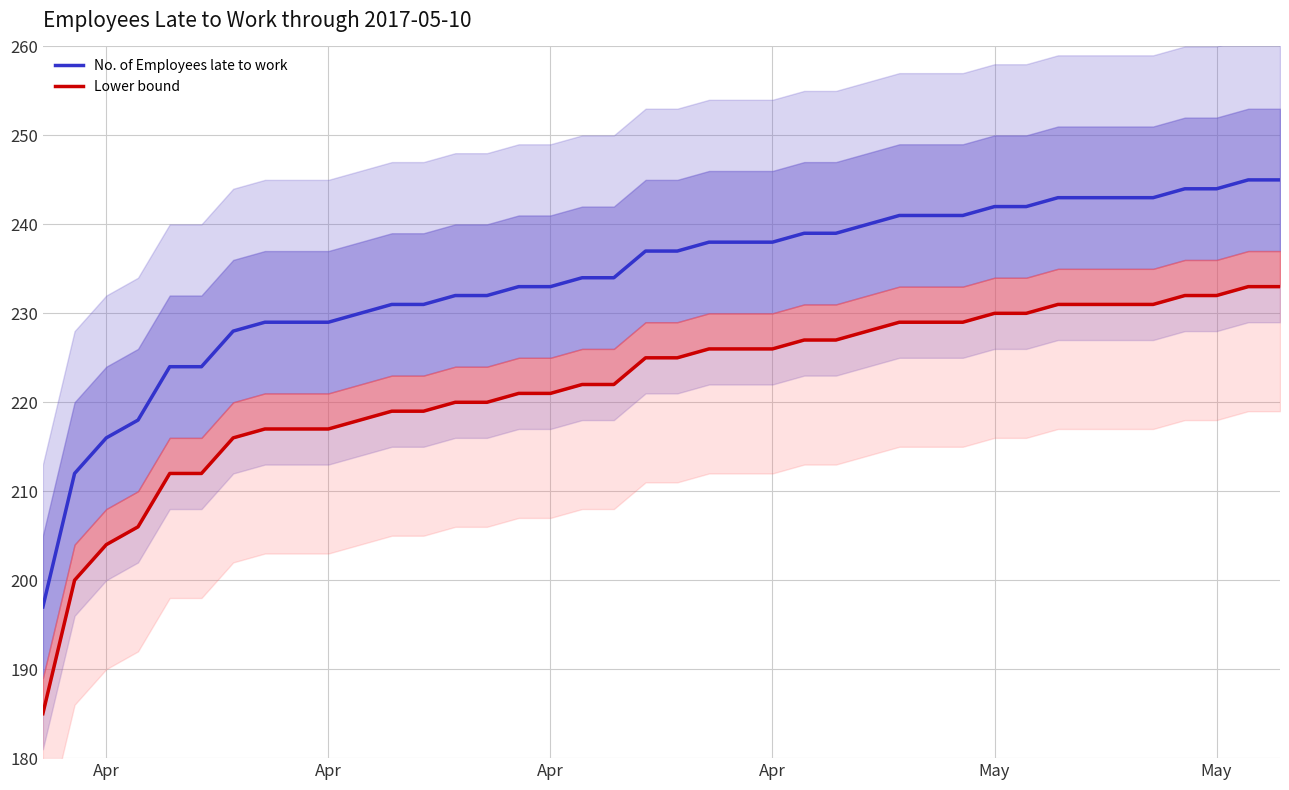

How many series are shown in this chart?

2